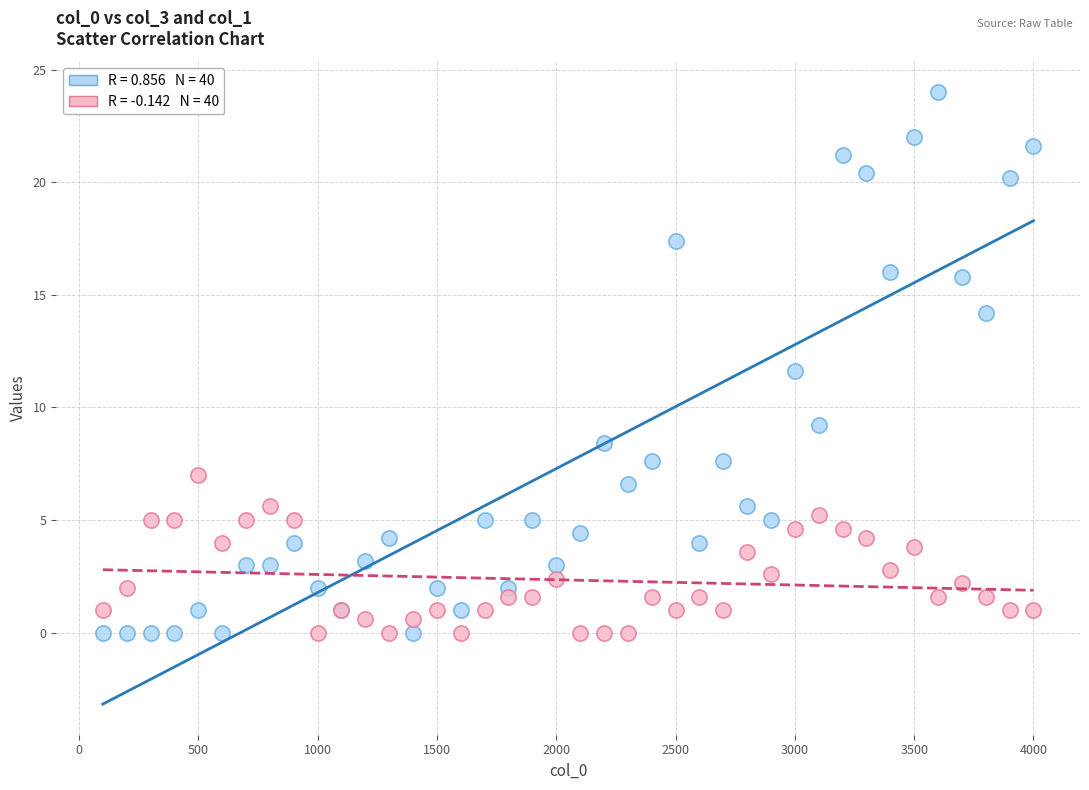

Across all series, what Y value is closest to 12?

11.6